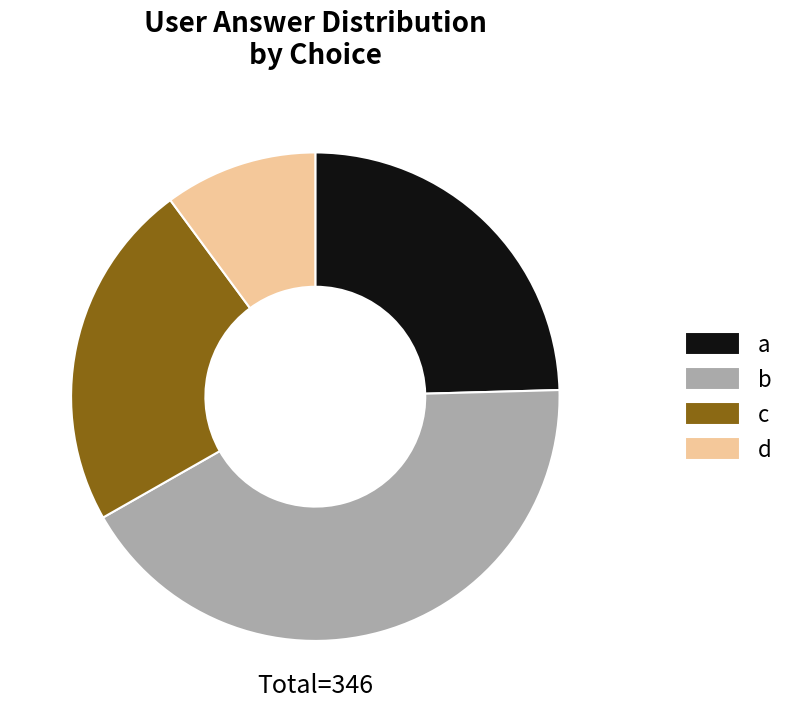

What is the largest slice in the pie chart?

b